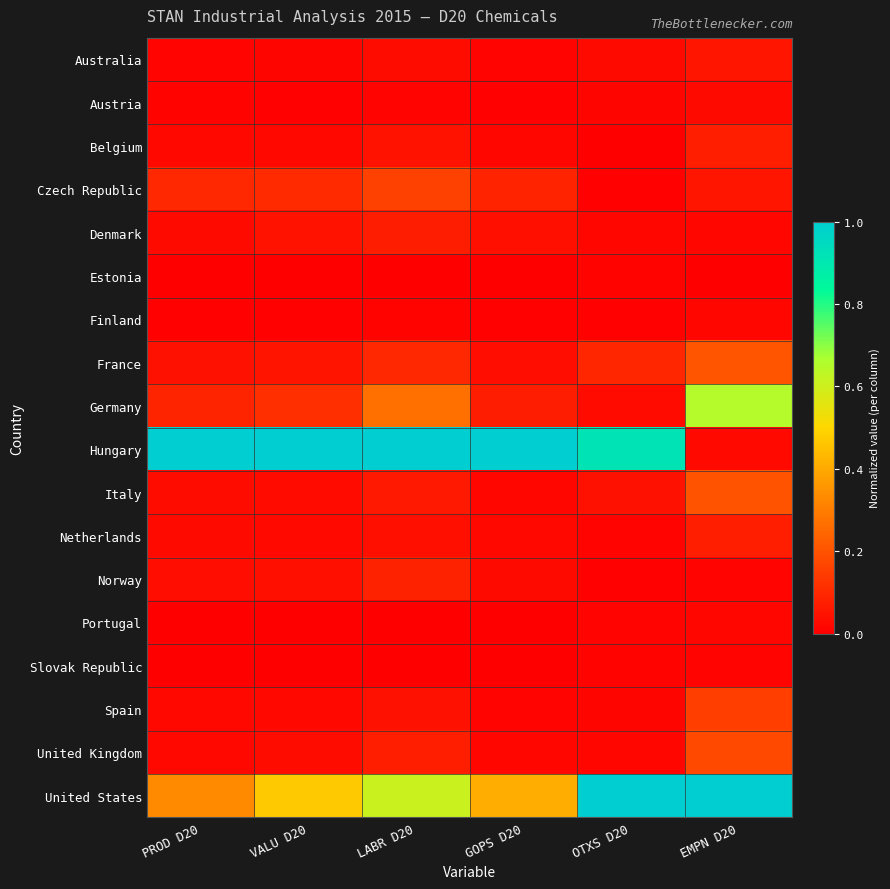

Reading left to right, extract all data points from this chart.

Australia: PROD D20=0.0	VALU D20=0.0	LABR D20=0.0	GOPS D20=0.0	OTXS D20=0.0	EMPN D20=0.1
Austria: PROD D20=0.0	VALU D20=0.0	LABR D20=0.0	GOPS D20=0.0	OTXS D20=0.0	EMPN D20=0.0
Belgium: PROD D20=0.0	VALU D20=0.0	LABR D20=0.0	GOPS D20=0.0	OTXS D20=0.0	EMPN D20=0.1
Czech Republic: PROD D20=0.1	VALU D20=0.1	LABR D20=0.2	GOPS D20=0.1	OTXS D20=0.0	EMPN D20=0.1
Denmark: PROD D20=0.0	VALU D20=0.0	LABR D20=0.1	GOPS D20=0.0	OTXS D20=0.0	EMPN D20=0.0
Estonia: PROD D20=0.0	VALU D20=0.0	LABR D20=0.0	GOPS D20=0.0	OTXS D20=0.0	EMPN D20=0.0
Finland: PROD D20=0.0	VALU D20=0.0	LABR D20=0.0	GOPS D20=0.0	OTXS D20=0.0	EMPN D20=0.0
France: PROD D20=0.0	VALU D20=0.0	LABR D20=0.1	GOPS D20=0.0	OTXS D20=0.1	EMPN D20=0.2
Germany: PROD D20=0.1	VALU D20=0.1	LABR D20=0.3	GOPS D20=0.1	OTXS D20=0.0	EMPN D20=0.6
Hungary: PROD D20=1.0	VALU D20=1.0	LABR D20=1.0	GOPS D20=1.0	OTXS D20=0.9	EMPN D20=0.0
Italy: PROD D20=0.0	VALU D20=0.0	LABR D20=0.1	GOPS D20=0.0	OTXS D20=0.0	EMPN D20=0.2
Netherlands: PROD D20=0.0	VALU D20=0.0	LABR D20=0.0	GOPS D20=0.0	OTXS D20=0.0	EMPN D20=0.1
Norway: PROD D20=0.0	VALU D20=0.0	LABR D20=0.1	GOPS D20=0.0	OTXS D20=0.0	EMPN D20=0.0
Portugal: PROD D20=0.0	VALU D20=0.0	LABR D20=0.0	GOPS D20=0.0	OTXS D20=0.0	EMPN D20=0.0
Slovak Republic: PROD D20=0.0	VALU D20=0.0	LABR D20=0.0	GOPS D20=0.0	OTXS D20=0.0	EMPN D20=0.0
Spain: PROD D20=0.0	VALU D20=0.0	LABR D20=0.0	GOPS D20=0.0	OTXS D20=0.0	EMPN D20=0.2
United Kingdom: PROD D20=0.0	VALU D20=0.0	LABR D20=0.1	GOPS D20=0.0	OTXS D20=0.0	EMPN D20=0.2
United States: PROD D20=0.3	VALU D20=0.5	LABR D20=0.6	GOPS D20=0.4	OTXS D20=1.0	EMPN D20=1.0